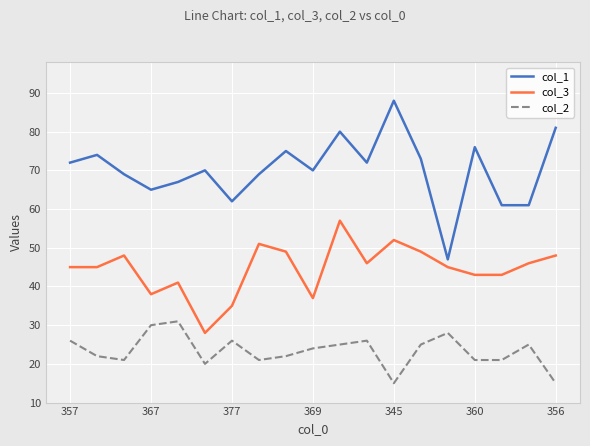

Which series has the largest total across all categories?

col_1